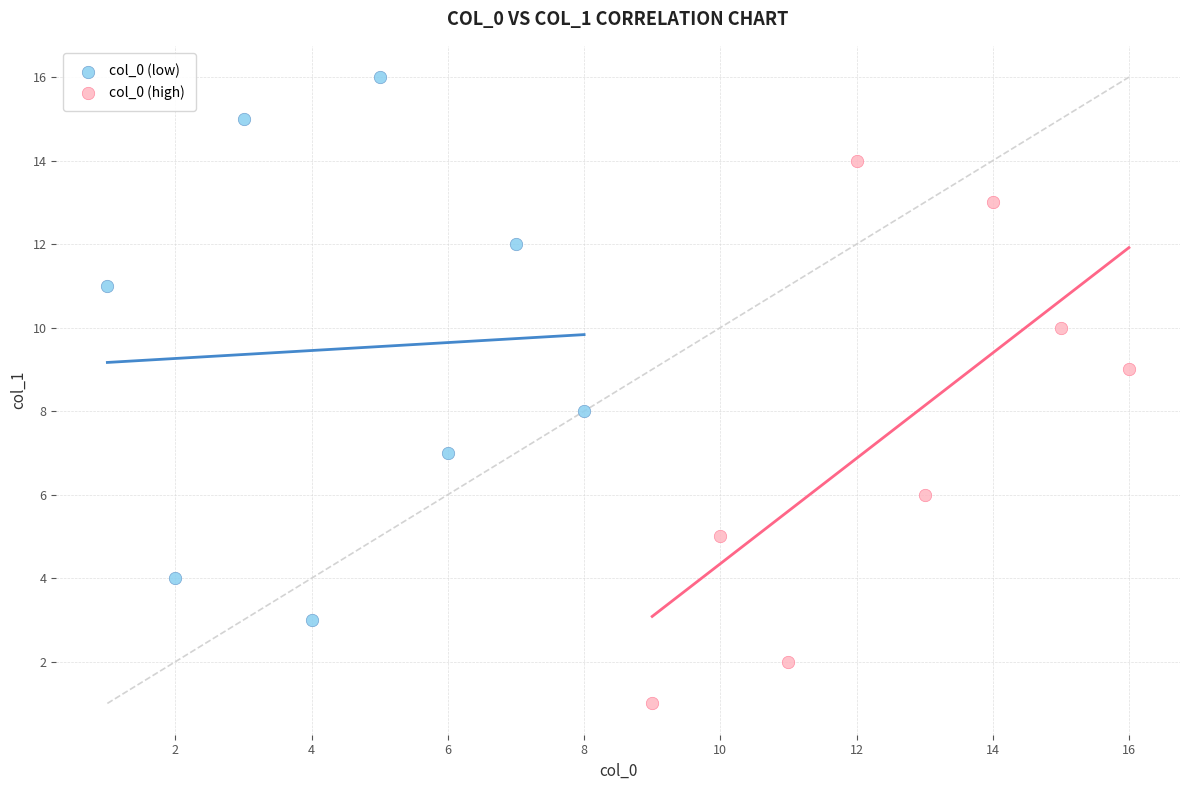

Which series reaches the minimum Y coordinate?

col_0 (high)